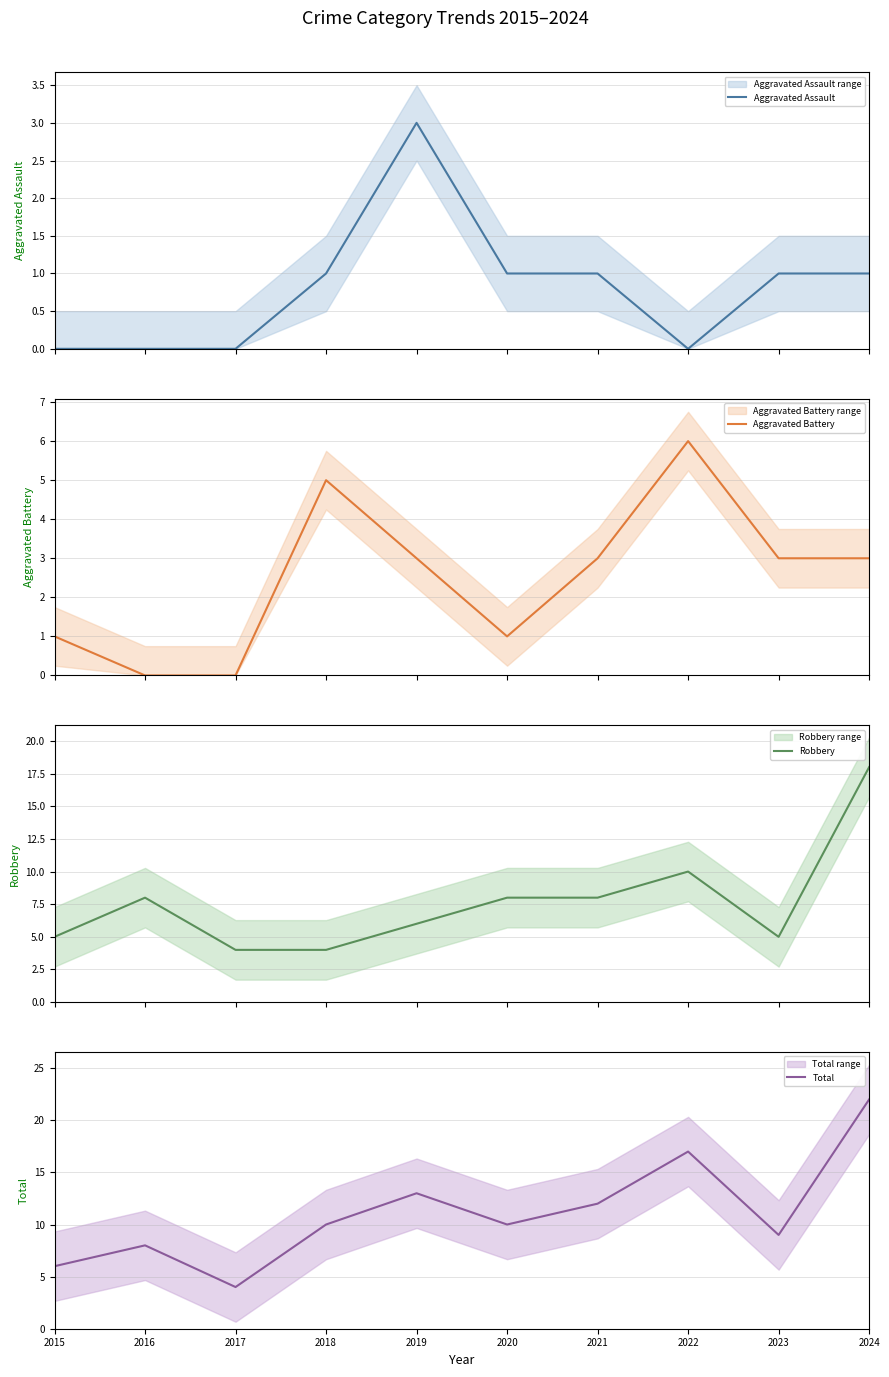

Between 2015 and 2019, which series saw the biggest shift?

Total